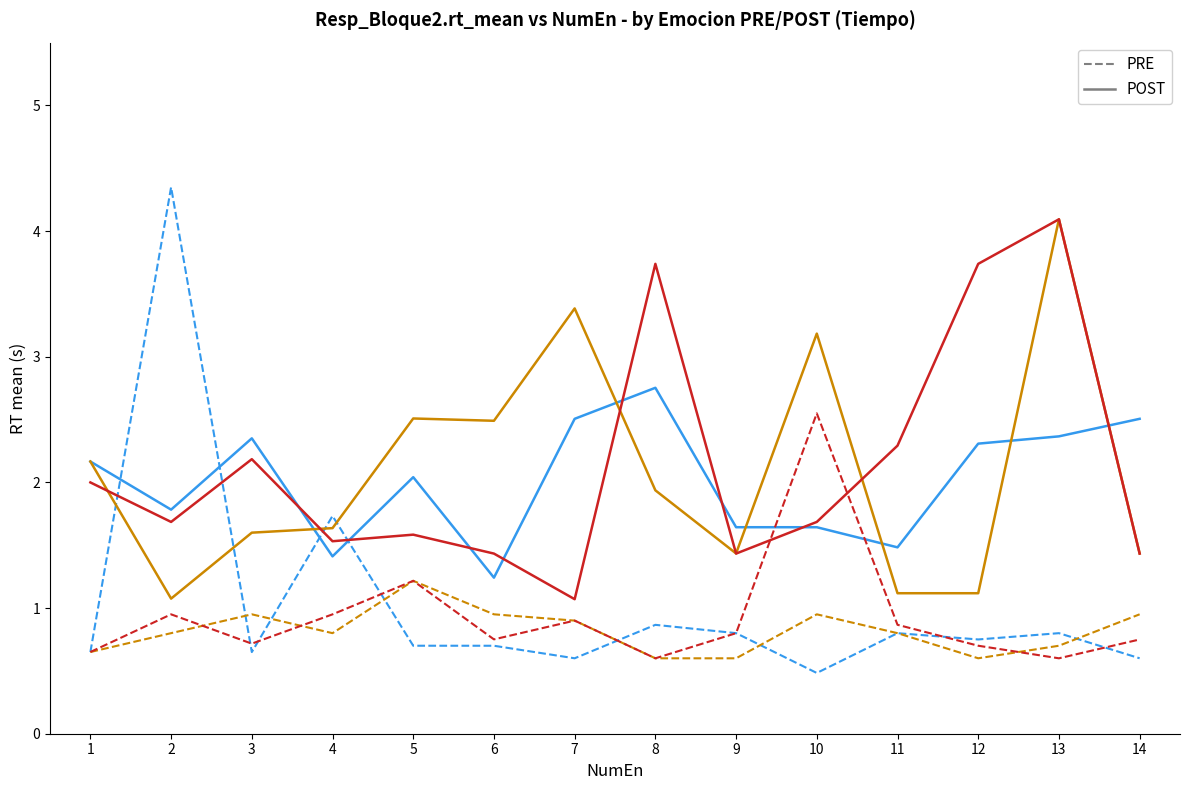

At which category does the chart reach its minimum across all series?

10